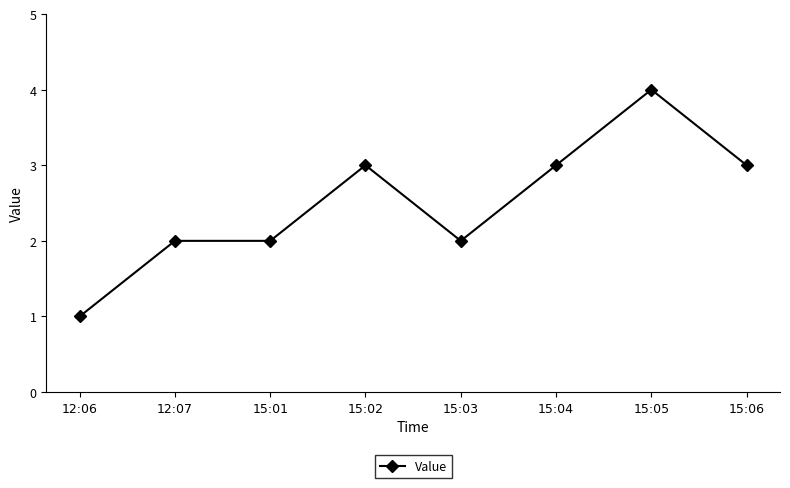

Is it true that the value at 15:01 is 2?

True